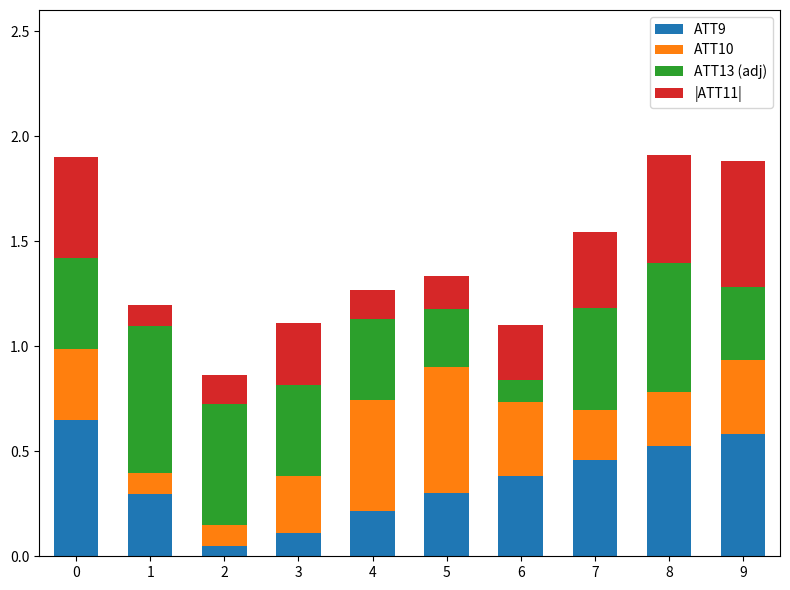

The value of ATT9 at 7 is 0.5. True or false?

True